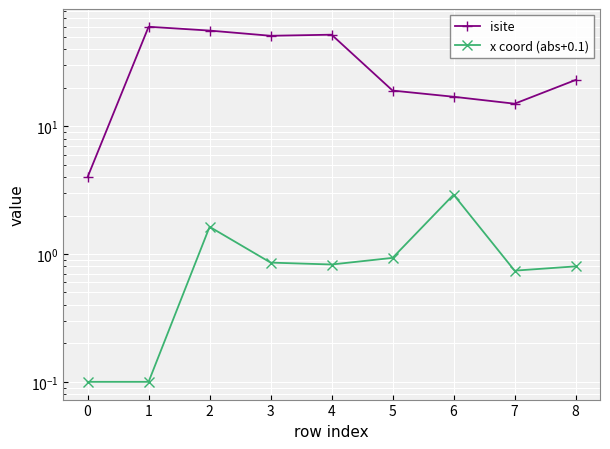

Is this an area chart (filled region under the line)?

No